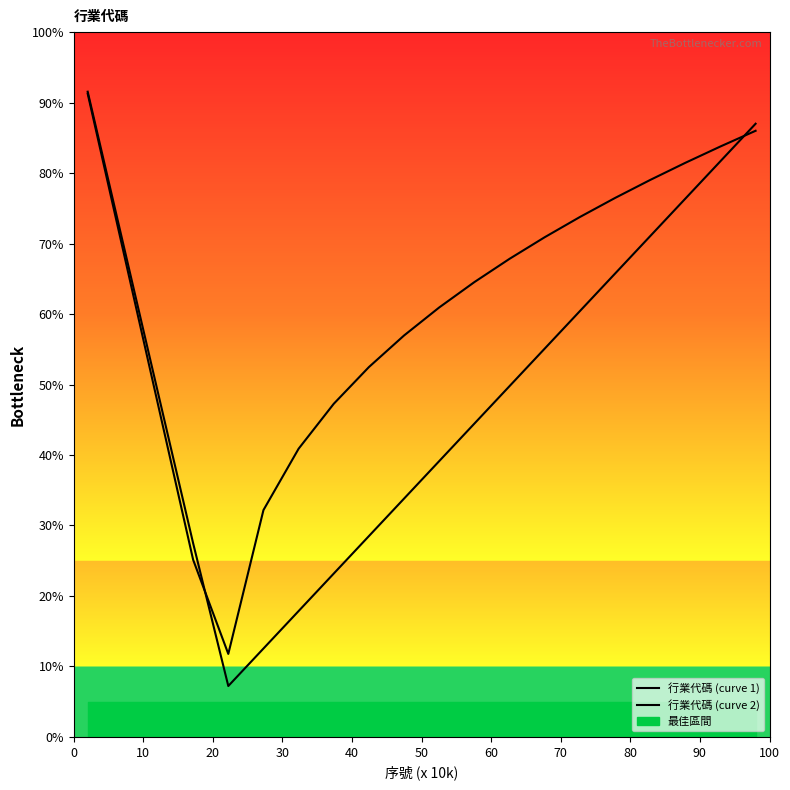

Reading left to right, transcribe all the data shown in this chart.

行業代碼 (curve 1): 91.5	70.2	48.8	27.5	7.2	12.5	17.9	23.2	28.5	33.8	39.1	44.5	49.8	55.1	60.4	65.7	71.0	76.4	81.7	87.0
行業代碼 (curve 2): 91.3	69.2	47.2	25.1	11.8	32.2	40.9	47.3	52.5	57.0	60.9	64.5	67.8	70.9	73.8	76.5	79.0	81.5	83.8	86.0